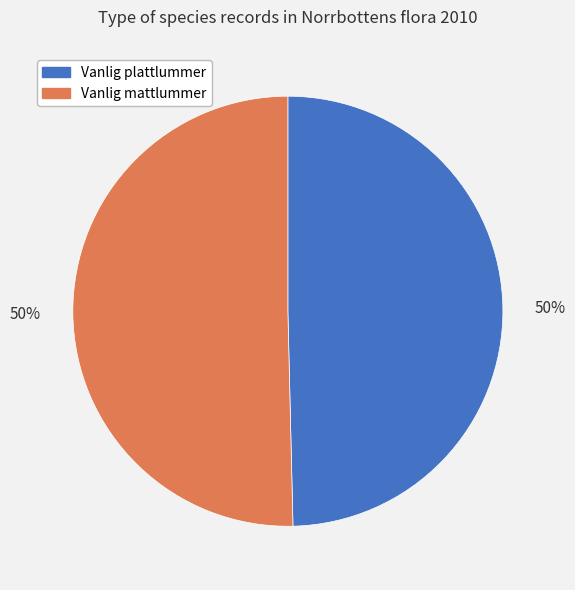

Approximately how many times larger is the value at Vanlig plattlummer compared to Vanlig mattlummer?

1.0